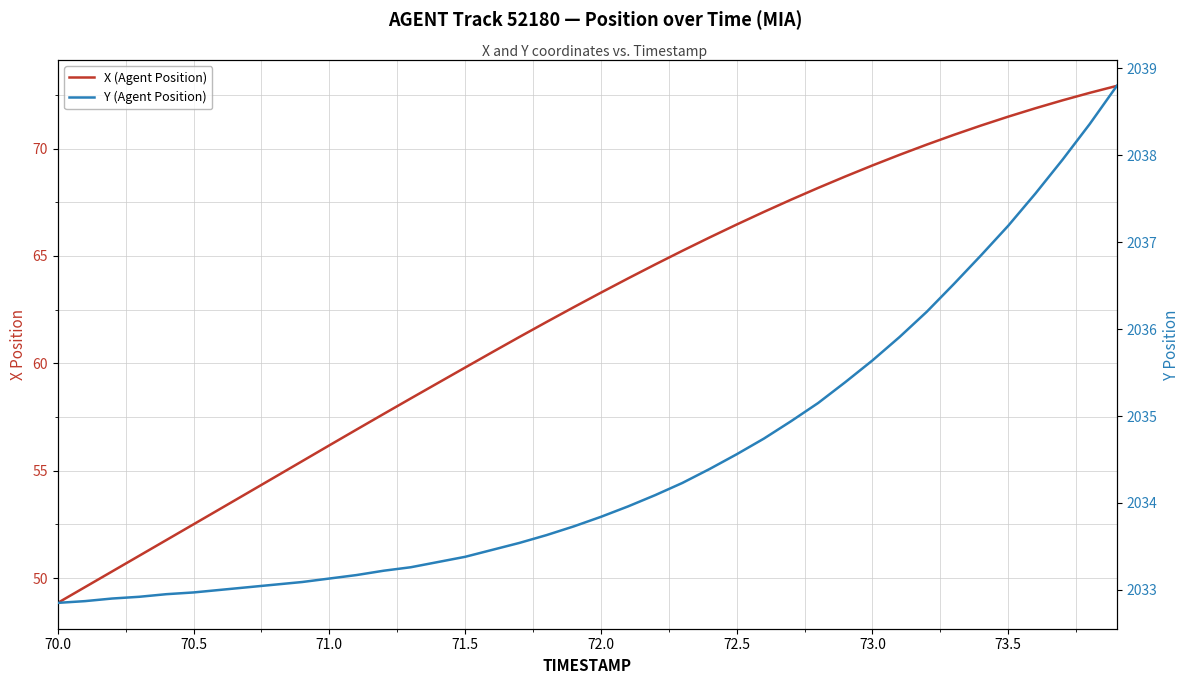

What is the value of the Y (Agent Position) point at the 6th from the left?

2033.0